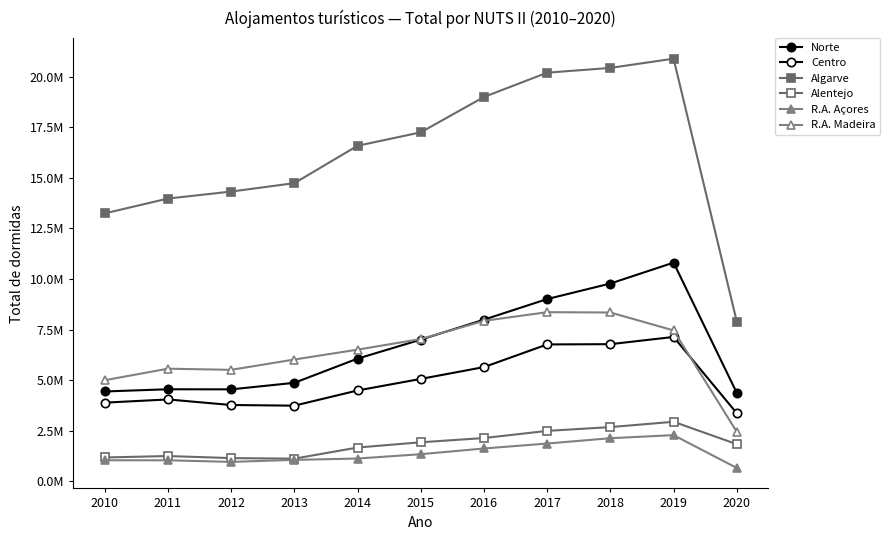

List the series in order of their peak value, highest first.

Algarve, Norte, R.A. Madeira, Centro, Alentejo, R.A. Açores